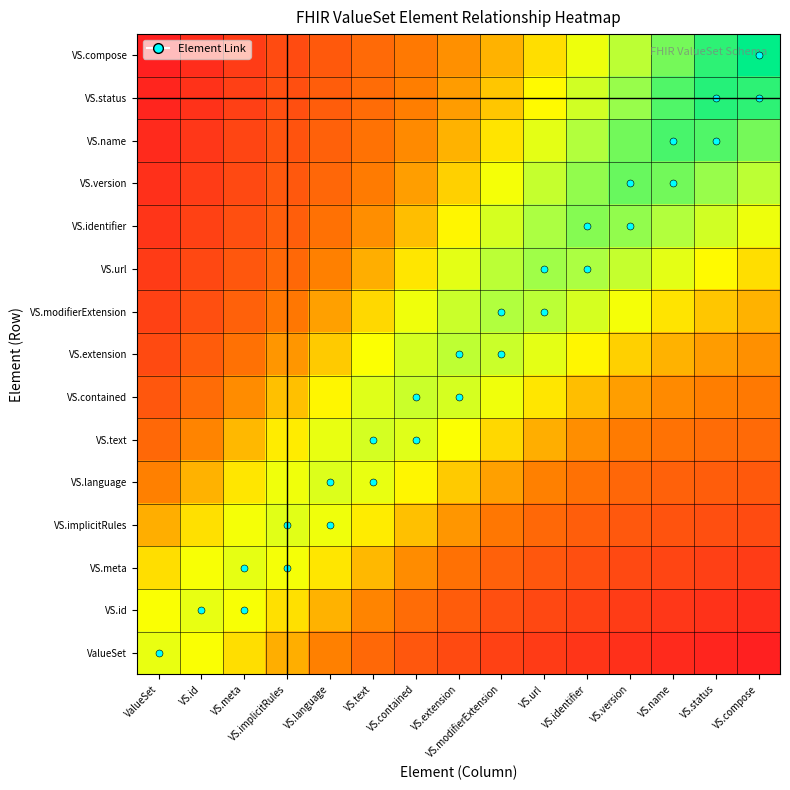

Rank the series by their maximum value, from highest to lowest.

VS.compose, VS.status, VS.name, VS.version, VS.identifier, VS.url, VS.modifierExtension, VS.extension, VS.contained, VS.text, VS.language, VS.implicitRules, VS.meta, VS.id, ValueSet